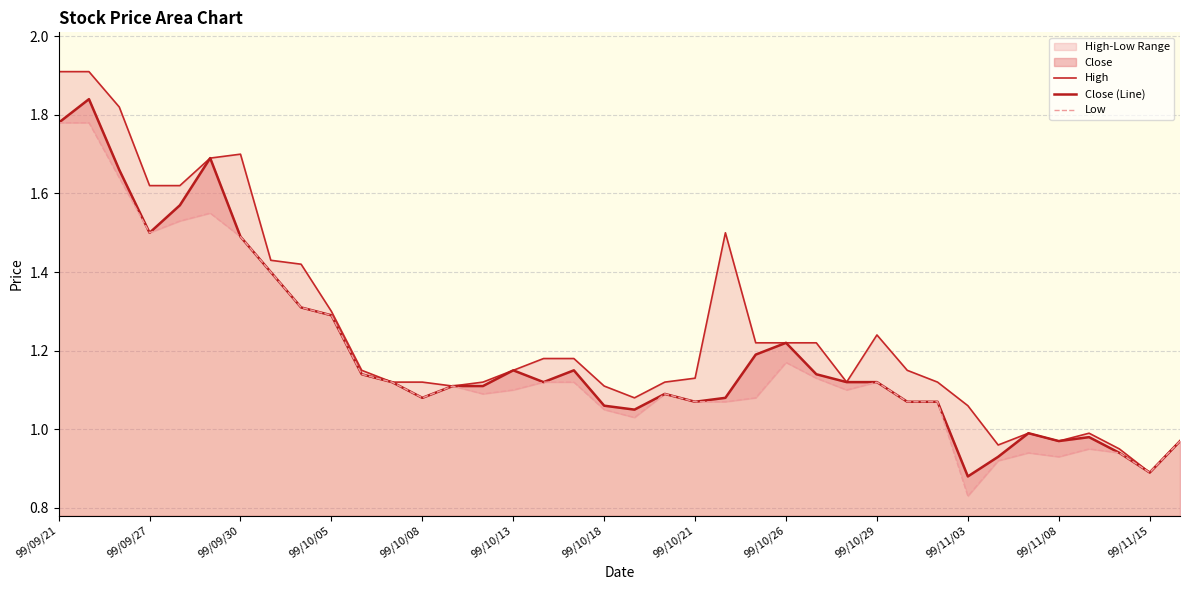

Between 99/10/13 and 99/11/08, which is larger?

99/10/13